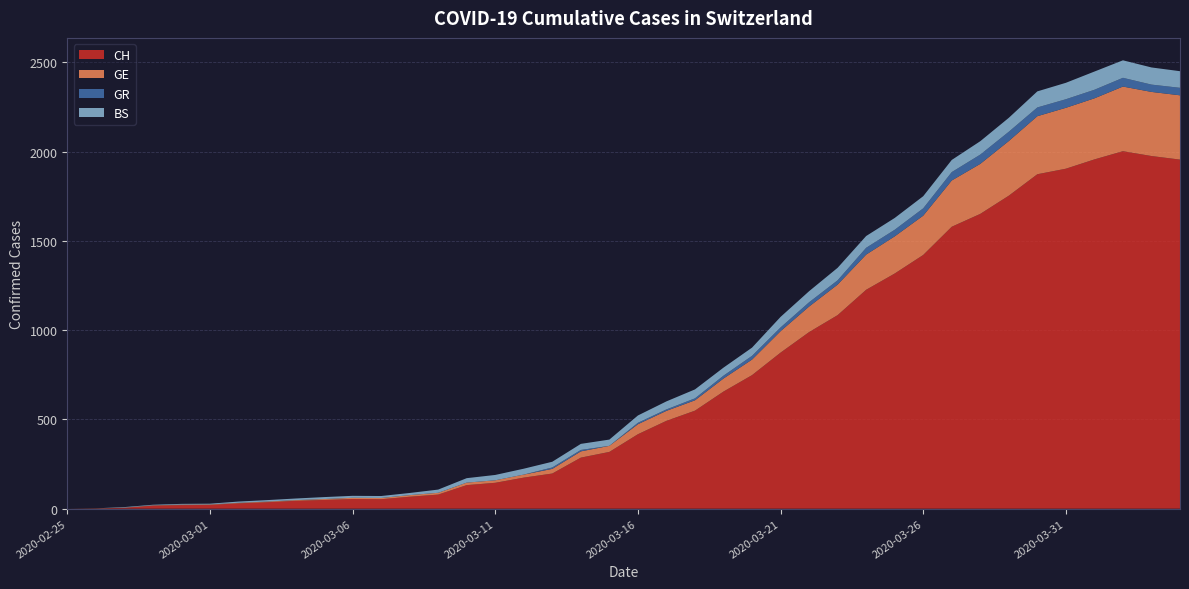

Reading left to right, transcribe all the data shown in this chart.

CH: 0	1	5	17	20	21	30	36	44	49	54	53	67	79	132	145	174	197	286	318	417	492	549	656	748	874	989	1084	1226	1317	1421	1579	1651	1753	1873	1904	1956	2002	1975	1955
GE: 0	1	1	2	3	3	3	4	4	5	7	7	9	10	14	14	17	26	35	34	56	56	58	73	87	120	143	171	197	208	220	259	280	306	325	341	342	362	359	360
GR: 0	0	0	0	0	0	0	0	0	0	0	0	0	0	0	0	0	8	8	0	8	8	11	16	21	21	24	24	38	37	41	47	52	52	49	48	48	49	41	42
BS: 0	0	3	3	4	4	7	8	9	11	11	11	12	18	25	30	33	32	34	35	41	45	50	45	46	59	62	70	66	66	68	68	75	78	90	92	102	98	96	93